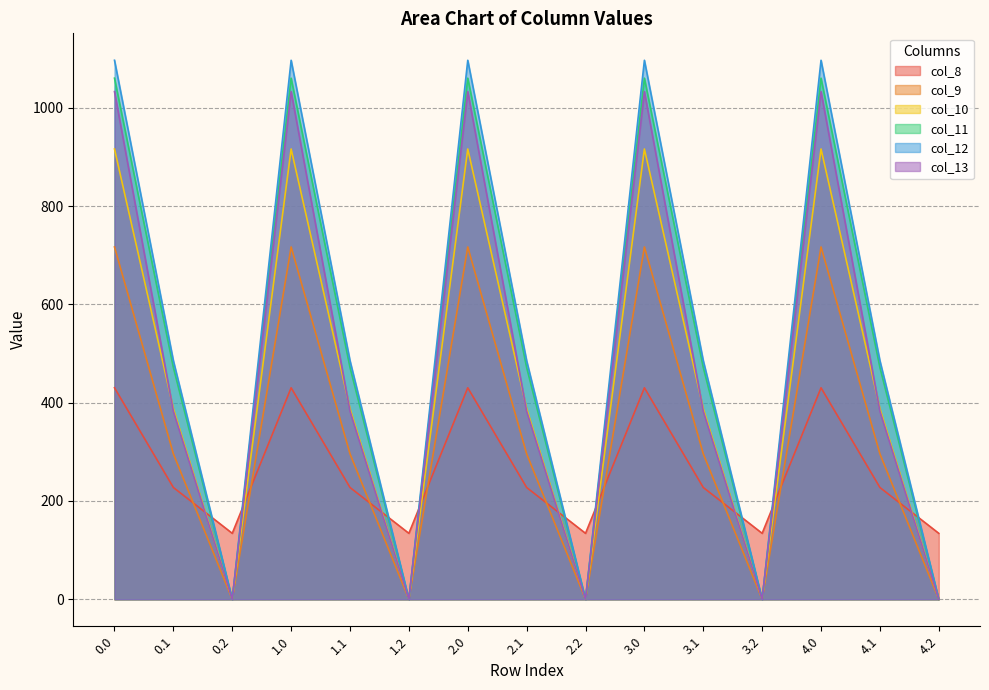

What are all the series names shown in the legend?

col_8, col_9, col_10, col_11, col_12, col_13